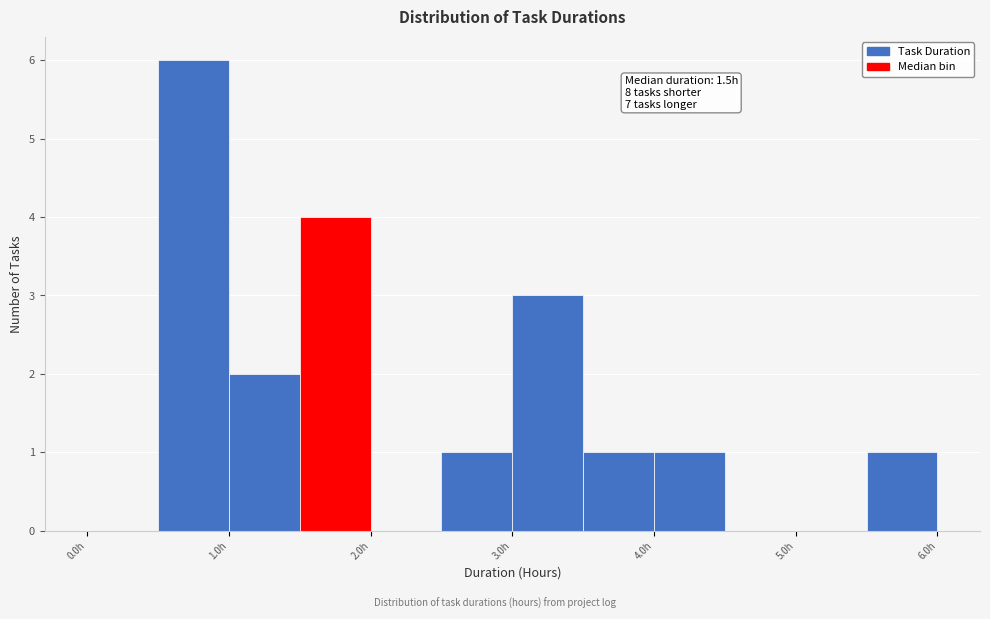

Which range on the x-axis has the tallest bar?

0.5 to 1.0